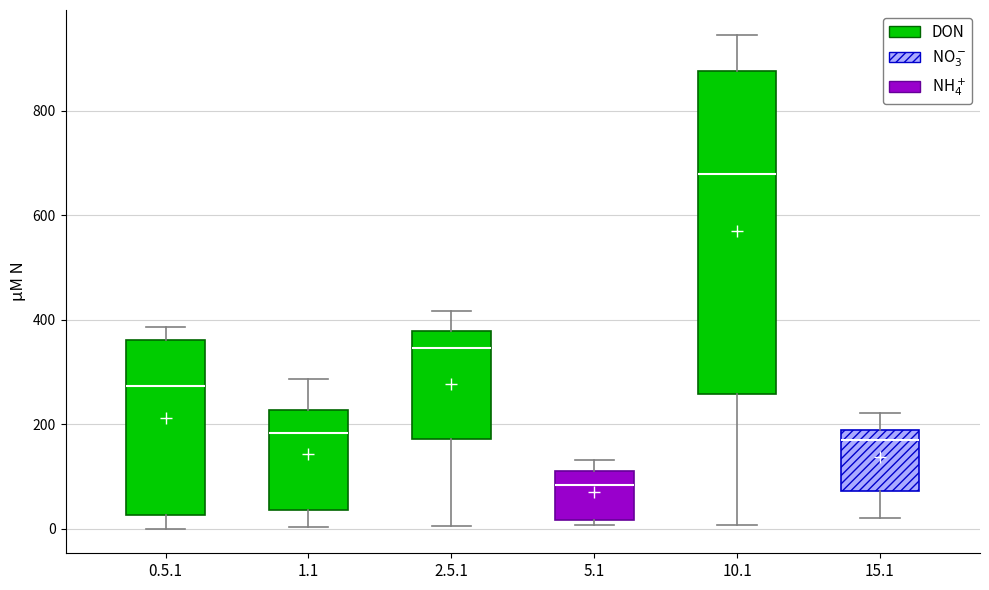

Reading left to right, transcribe this box plot: for each box, give where its median line is, the range the box spans, and where its two whiskers end, as read against the y-axis. The values are not printed on the chart, so give them approximately, as read against the axis.

0.5.1: median 280, box 20 to 360, whiskers 0 to 380
1.1: median 180, box 40 to 220, whiskers 0 to 280
2.5.1: median 340, box 180 to 380, whiskers 0 to 420
5.1: median 80, box 20 to 120, whiskers 0 to 140
10.1: median 680, box 260 to 880, whiskers 0 to 940
15.1: median 180 (just below the box's upper edge), box 80 to 180, whiskers 20 to 220